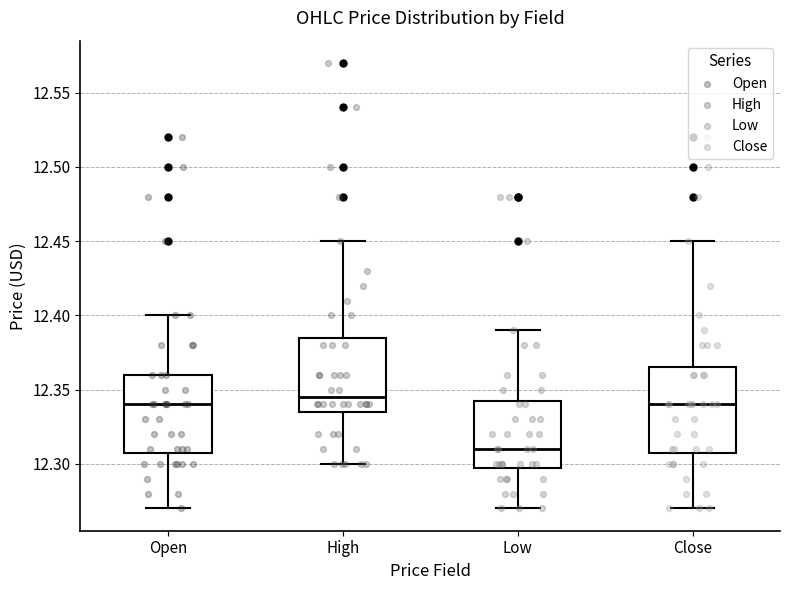

Where does the lower whisker of the box for Open end on the y-axis? The values are not printed on the chart, so give them approximately, as read against the axis.

12.270